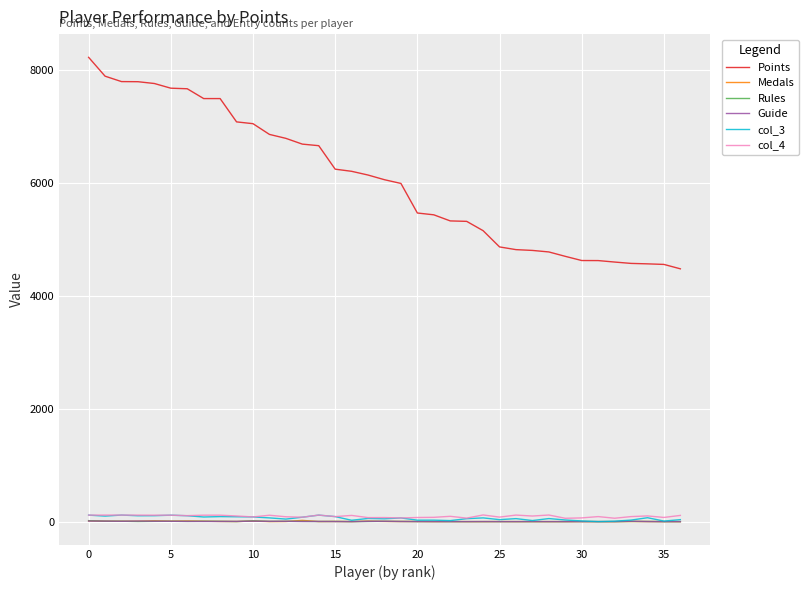

What is the minimum value for Points?

4480